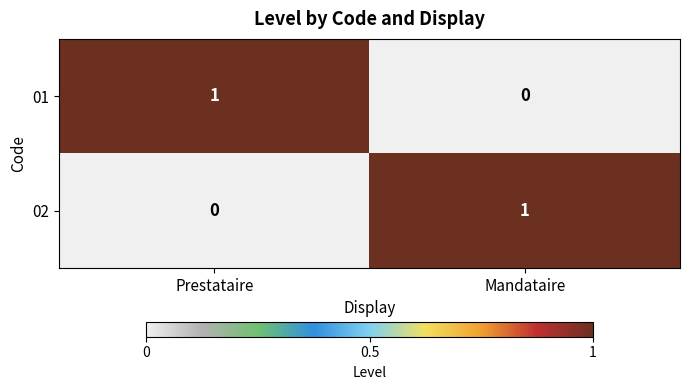

At which label is 02 closest to 0?

Prestataire